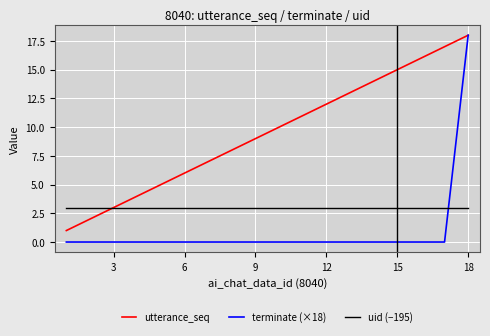

Rank the series by their average value, from highest to lowest.

utterance_seq, uid (−195), terminate (×18)